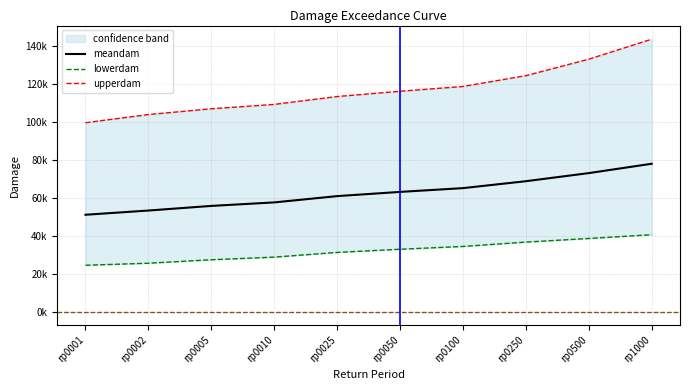

What is the difference between the highest and lowest values at rp0250?

87785.8